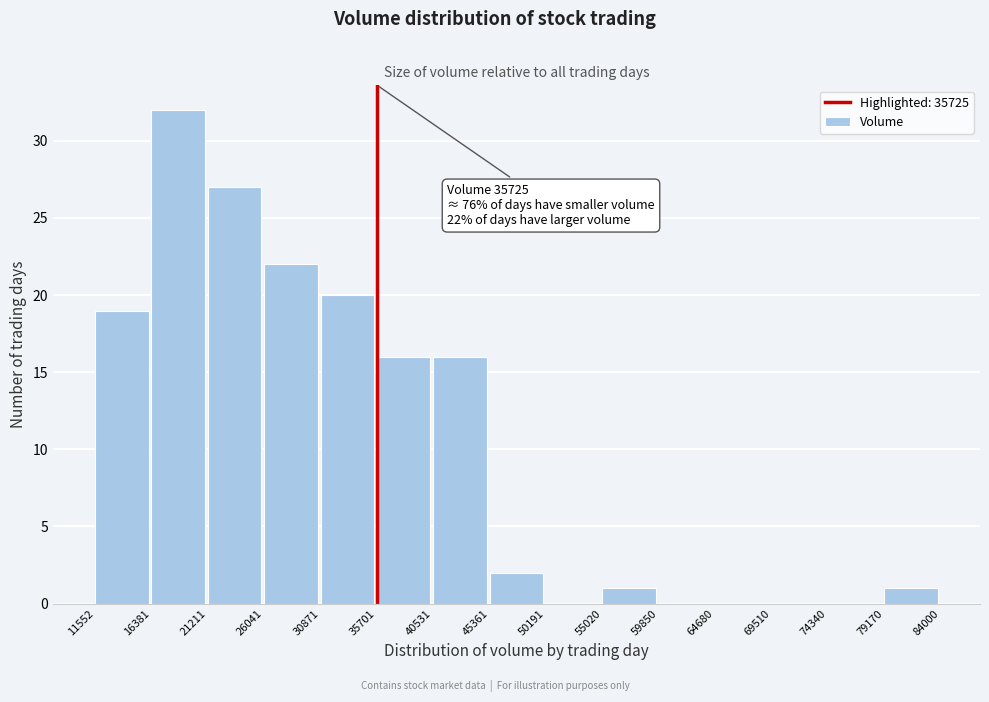

Which range on the x-axis has the tallest bar?

16381 to 21211